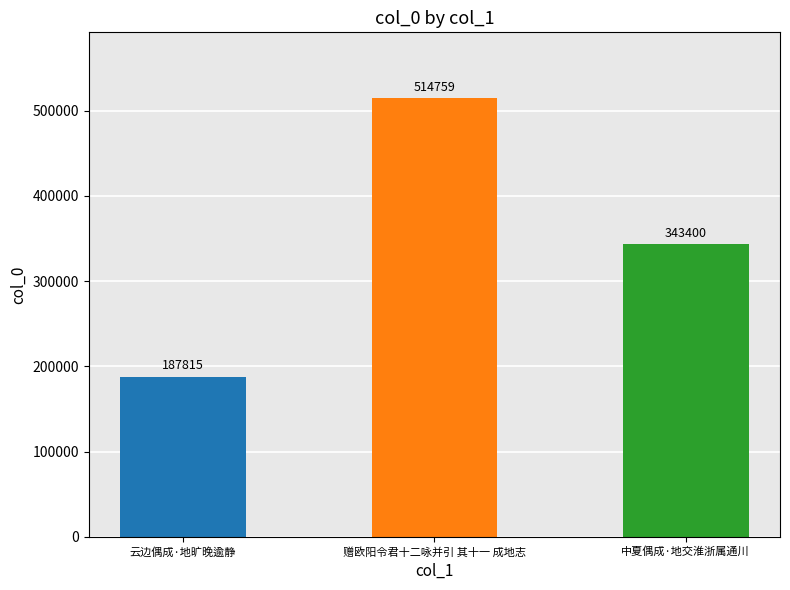

What is the maximum value shown in the chart?

514759